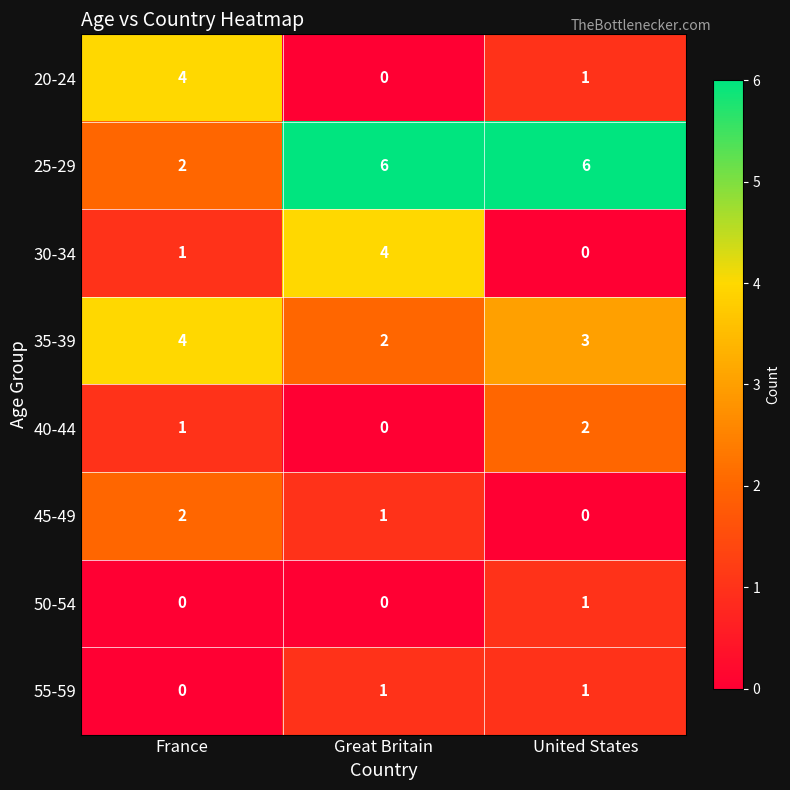

Count the 30-34 values in the range 0 to 4.

3